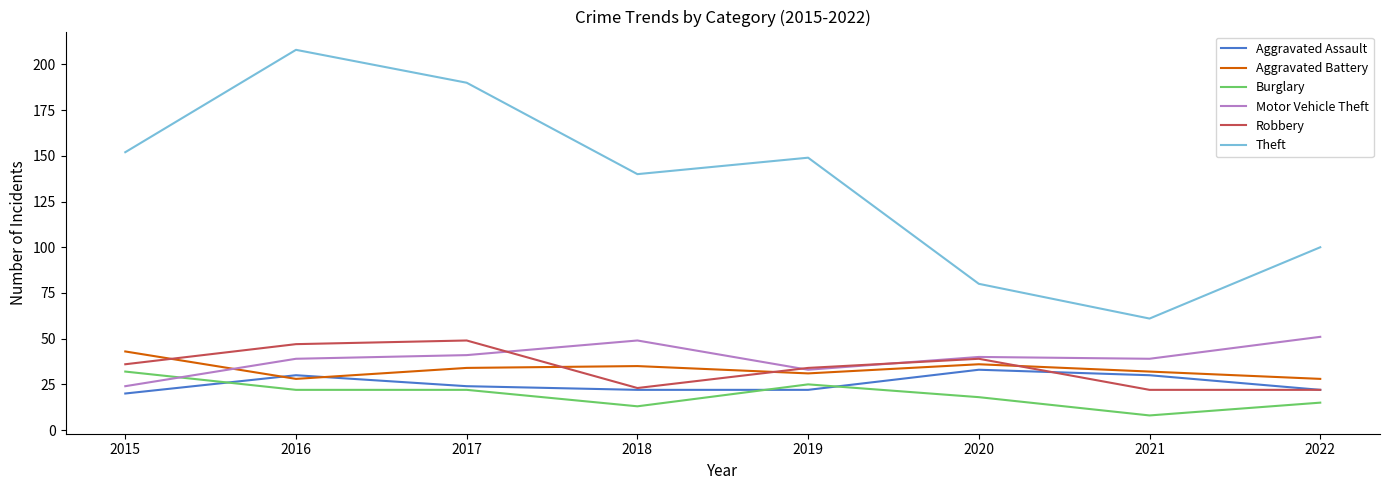

What is the difference between the second highest and second lowest values in the Robbery series?

25